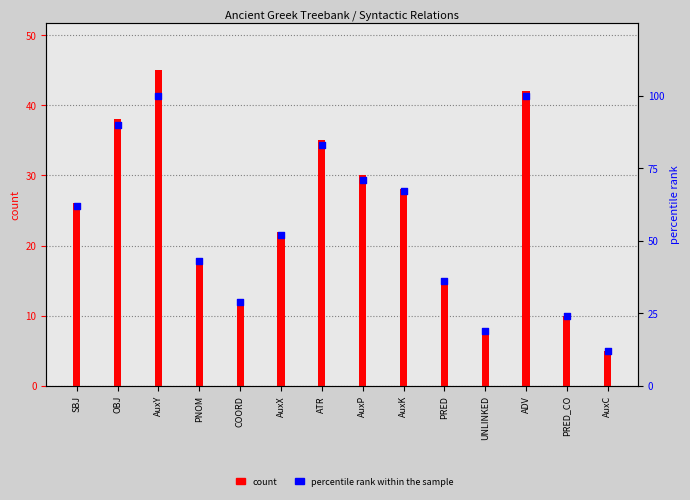

Which series contains the highest Y value?

percentile rank within the sample